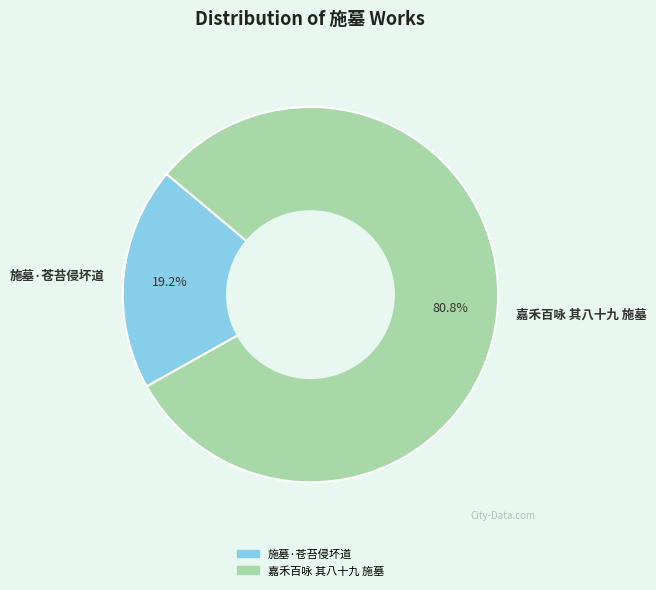

Count the number of slices in the pie.

2